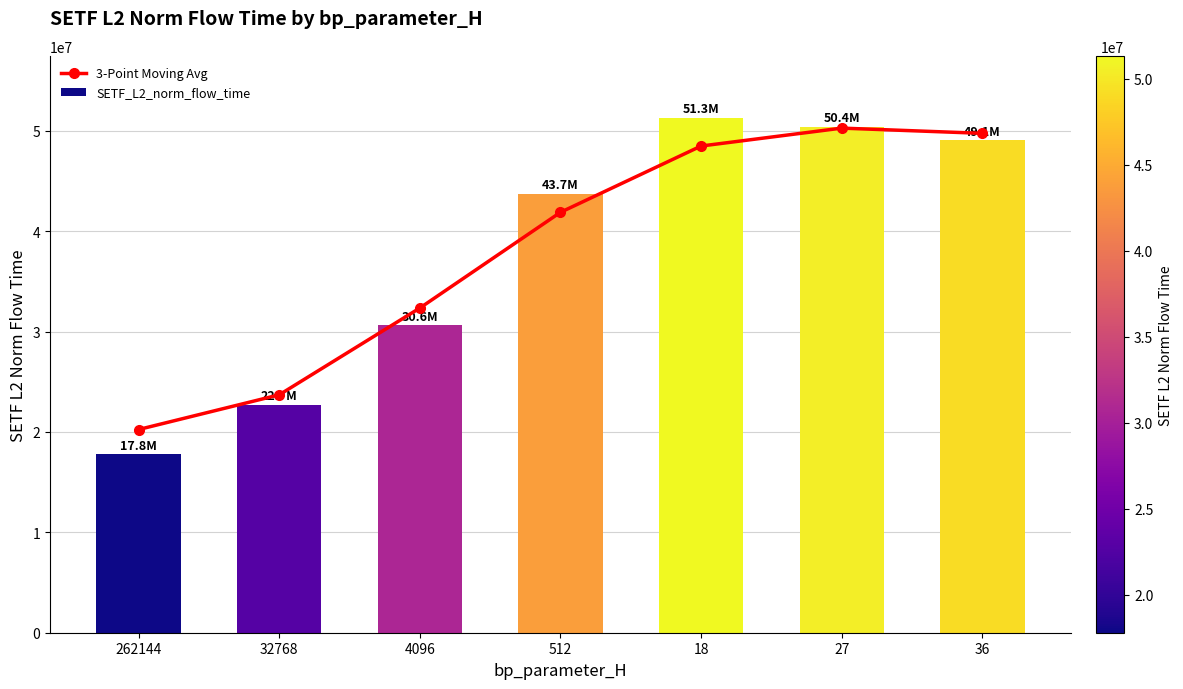

What is the approximate value of SETF_L2_norm_flow_time at 27?

50432675.6